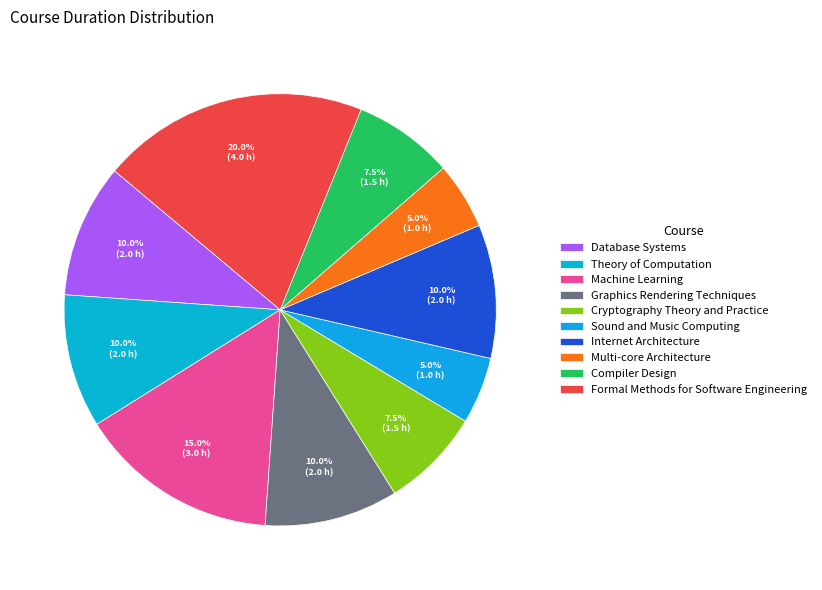

True or false: Machine Learning accounts for 15% of the total.

True